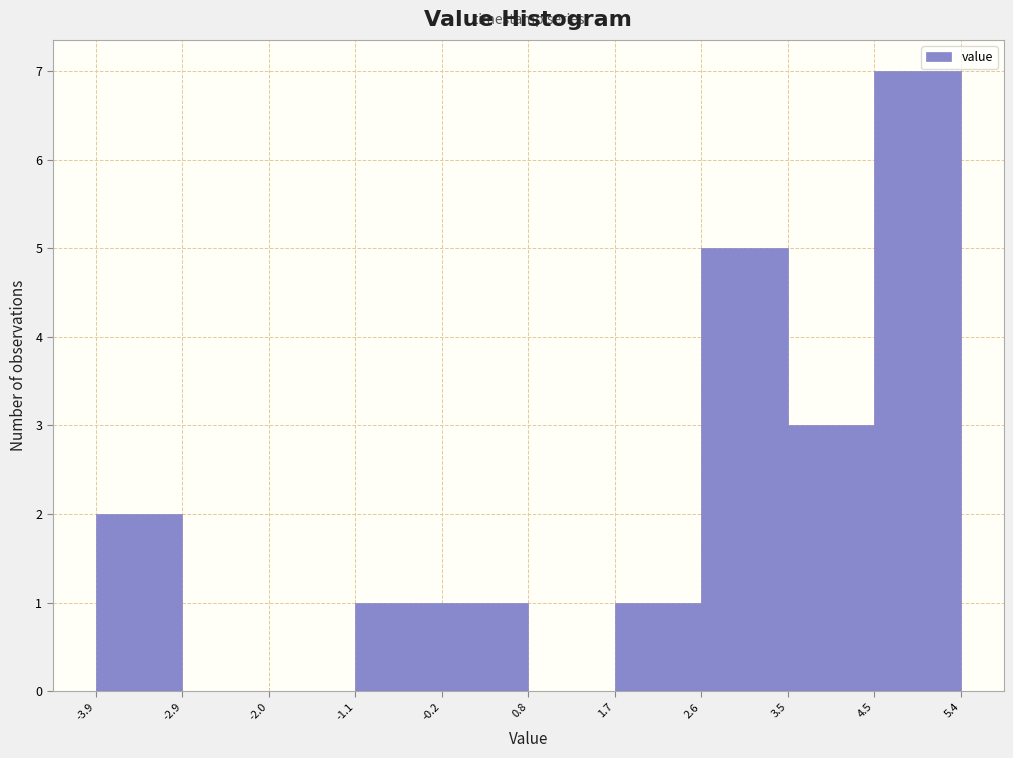

Reading left to right, list every bar in this chart as the range it spans on the x-axis followed by its height. The values are not printed on the chart, so give them approximately, as read against the axis.

-3.9 to -2.9: 2
-2.9 to -2.0: 0
-2.0 to -1.1: 0
-1.1 to -0.2: 1
-0.2 to 0.8: 1
0.8 to 1.7: 0
1.7 to 2.6: 1
2.6 to 3.5: 5
3.5 to 4.5: 3
4.5 to 5.4: 7